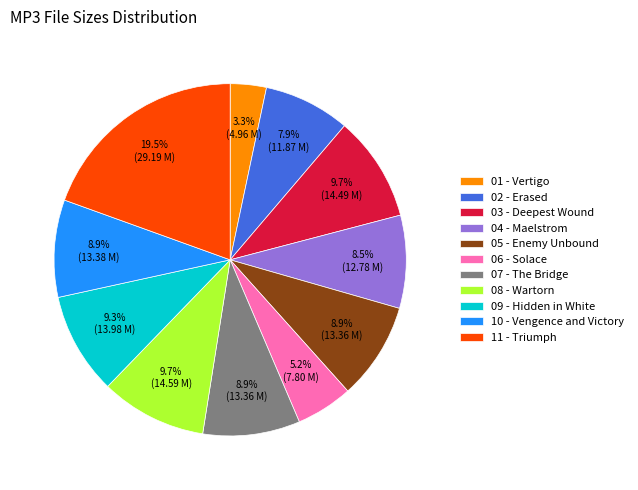

Count the number of slices in the pie.

11